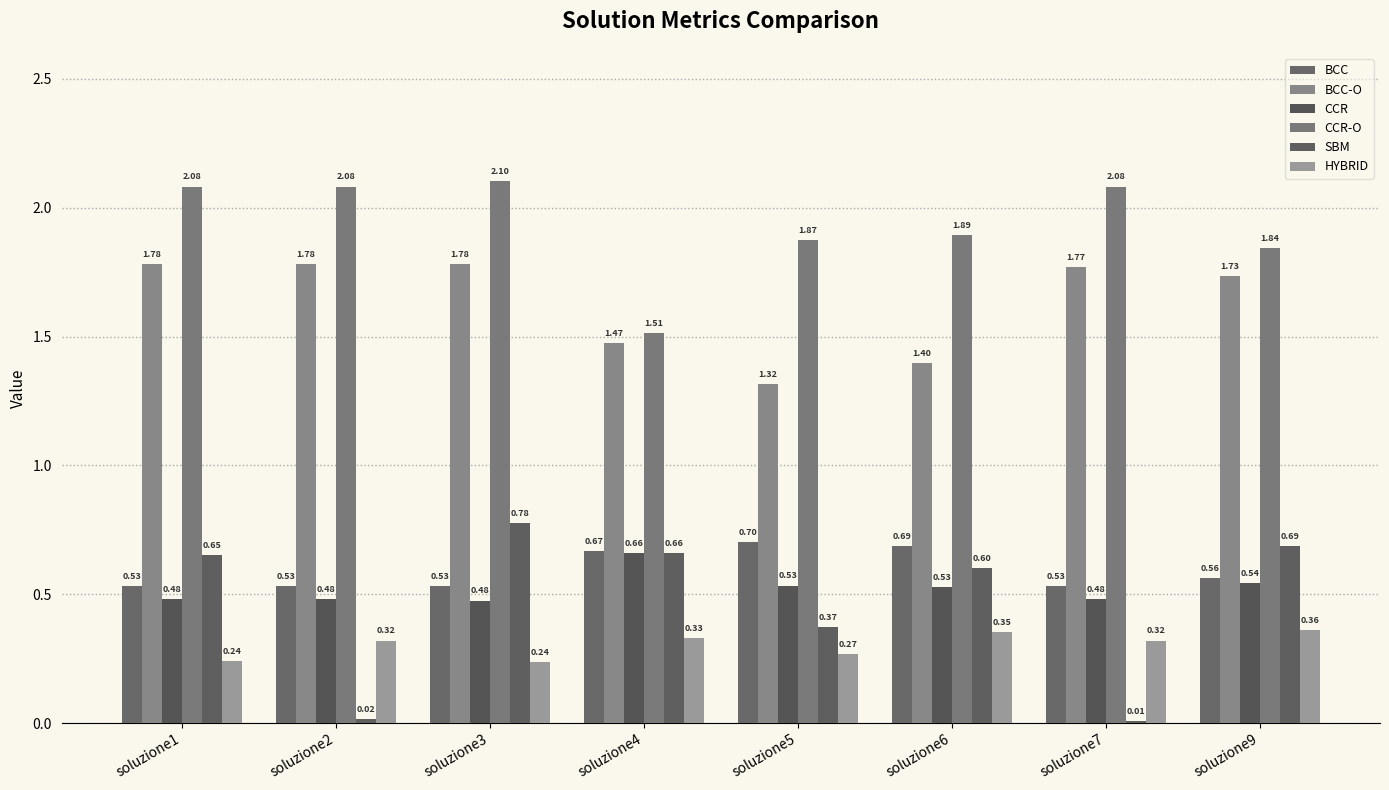

How many bars are there in total?

48